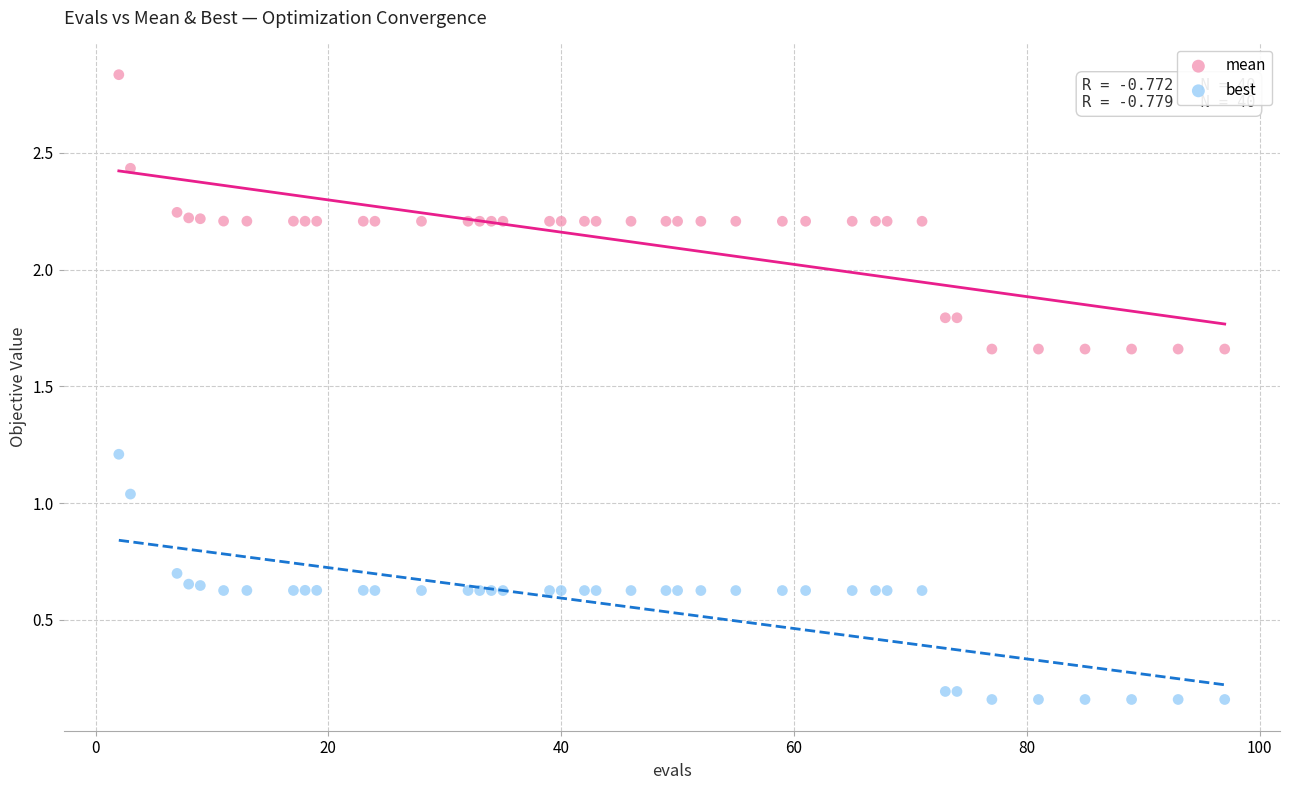

What are all the series names shown in the legend?

mean, best